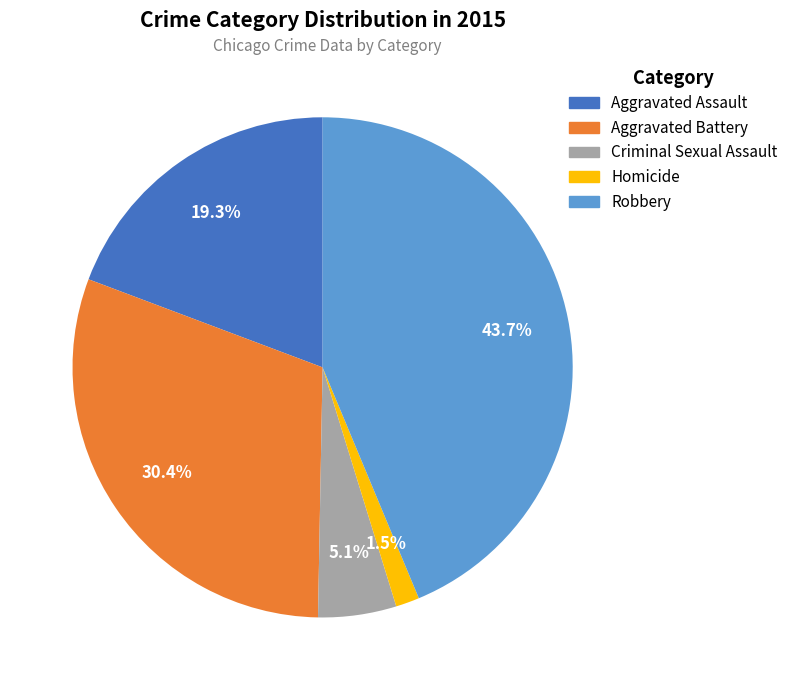

Which has a higher value, Aggravated Battery or Homicide?

Aggravated Battery